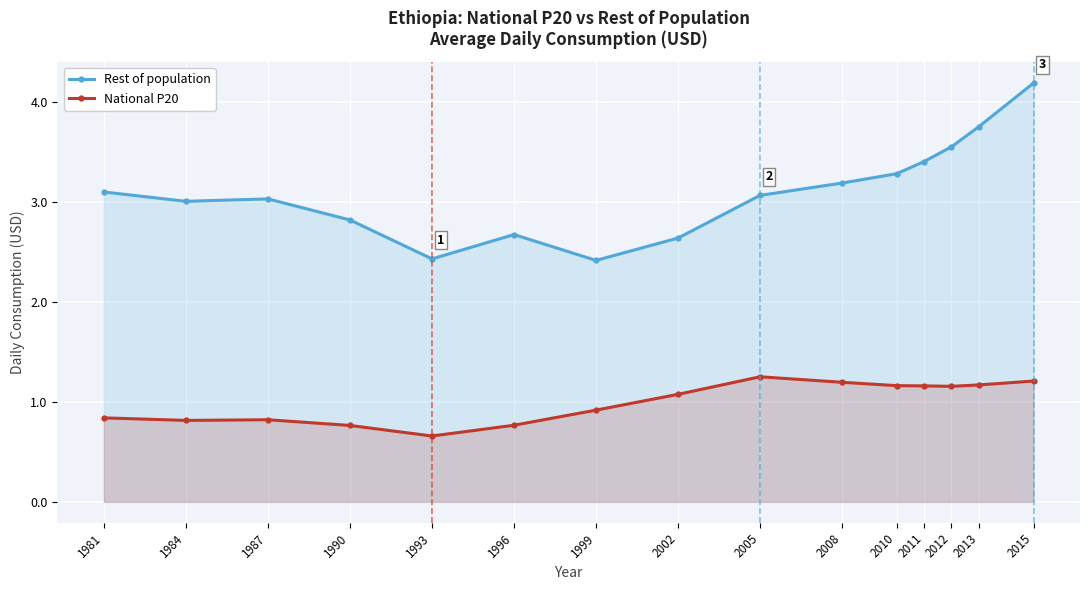

What is the sum of the Rest of population values at 1999 and 1996?

5.1